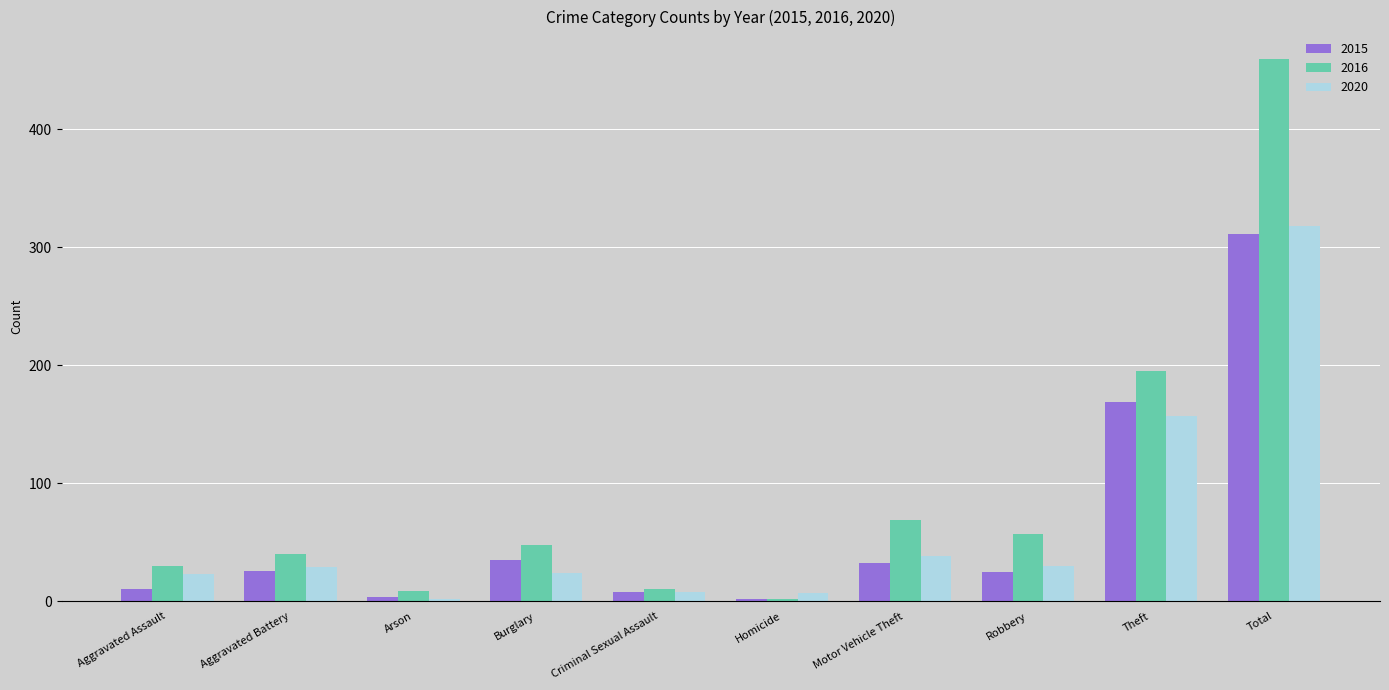

What is the label of the 10th bar from the right?

Aggravated Assault